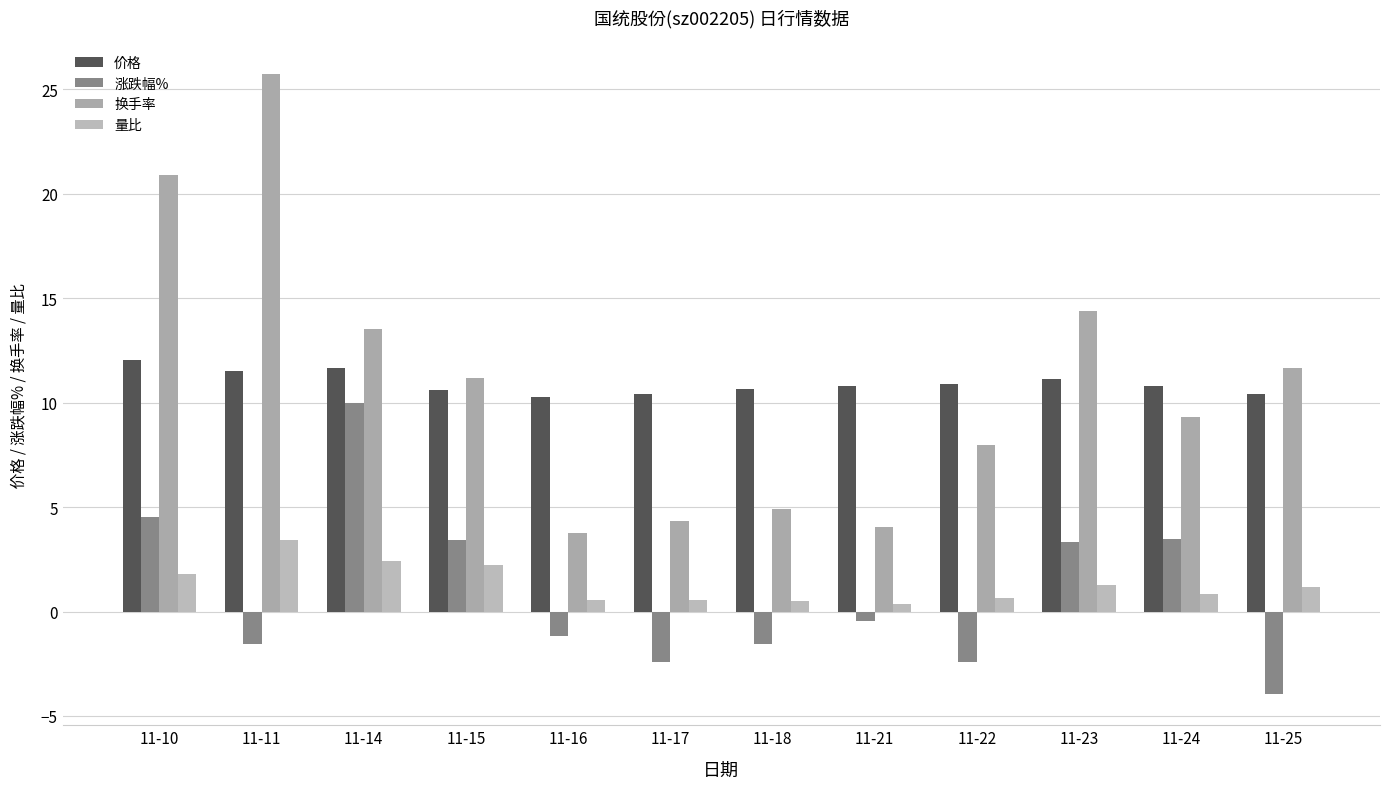

Which has a higher value, 11-23 or 11-18?

11-23